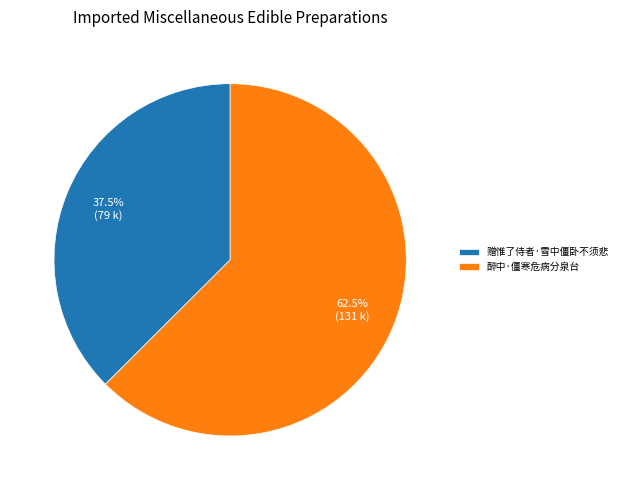

What is the majority slice?

醉中·僵寒危病分泉台